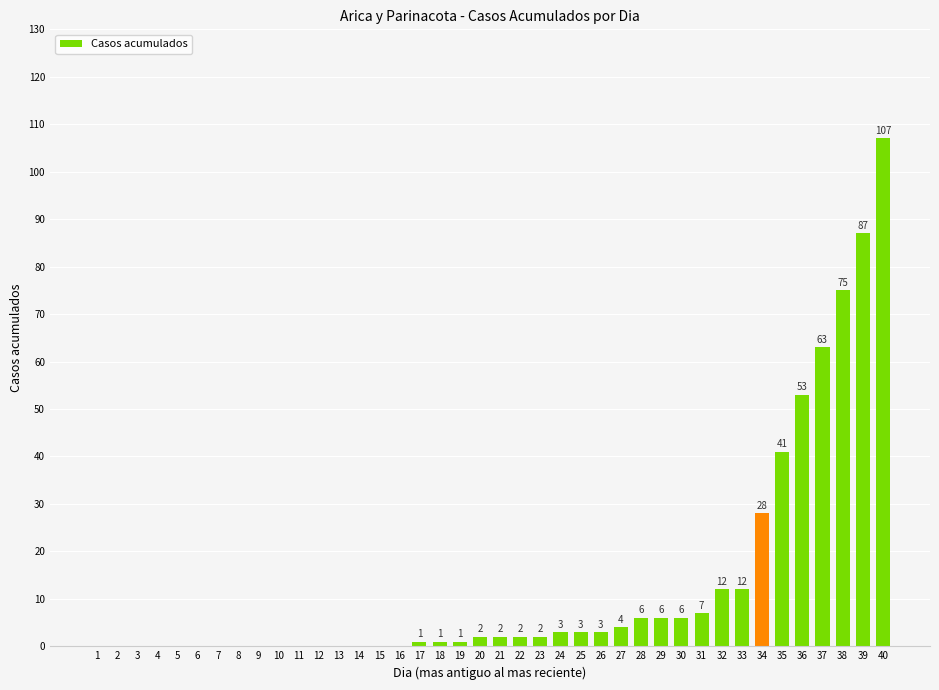

At which label is the value closest to 53?

36